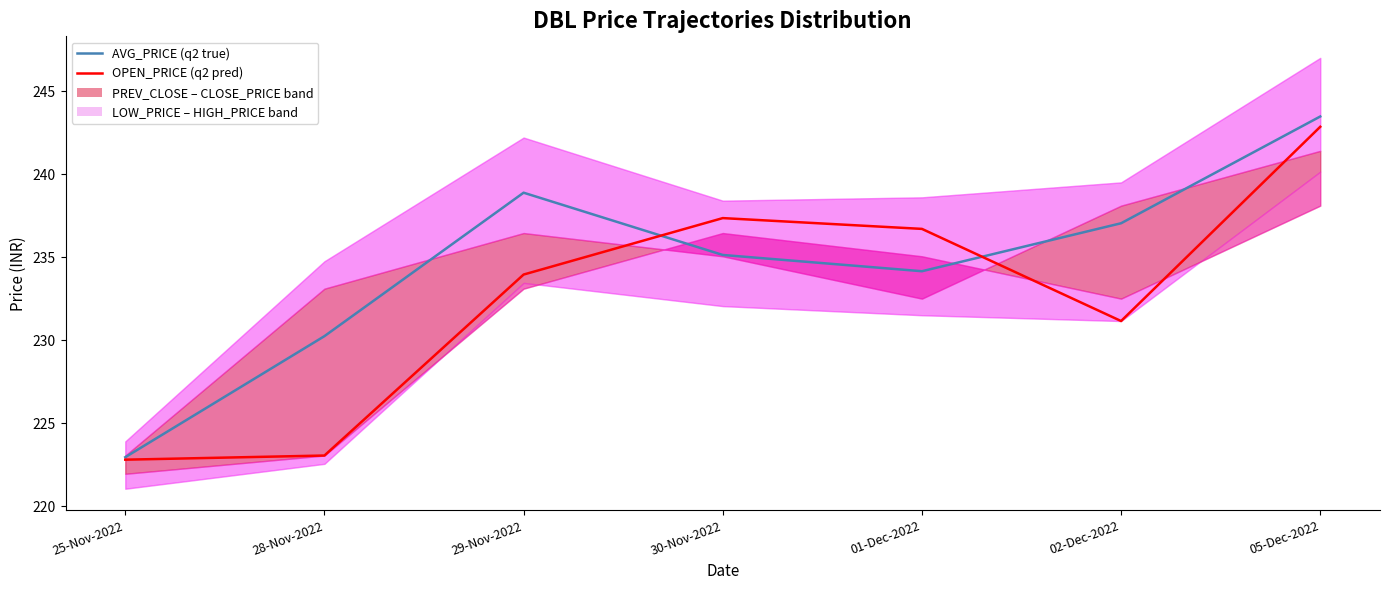

True or false: OPEN_PRICE has more than 0 points higher than both neighbors.

True